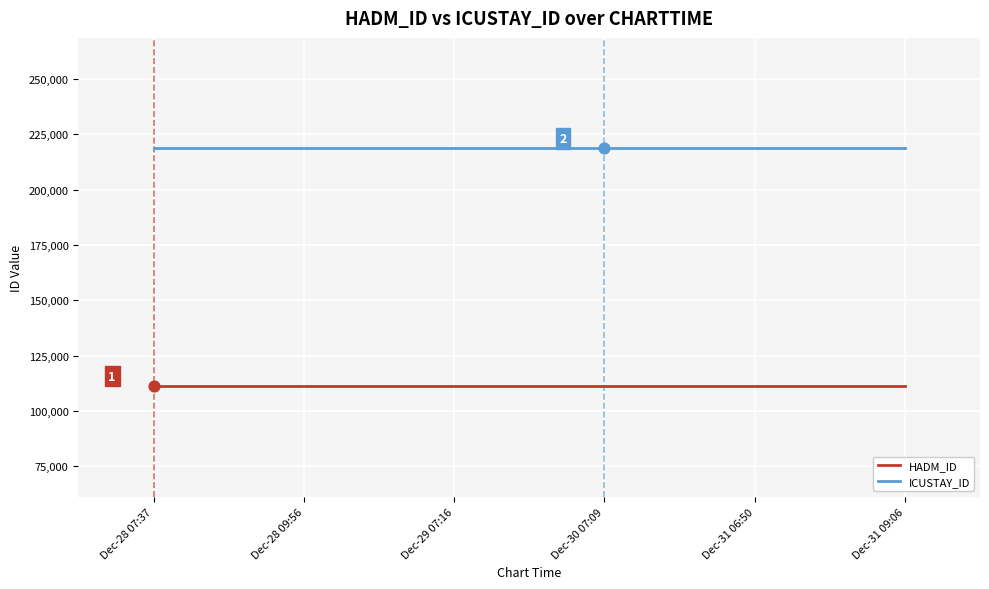

Is the value of HADM_ID at Dec-29 07:16 greater than the value of ICUSTAY_ID at Dec-31 09:06?

No